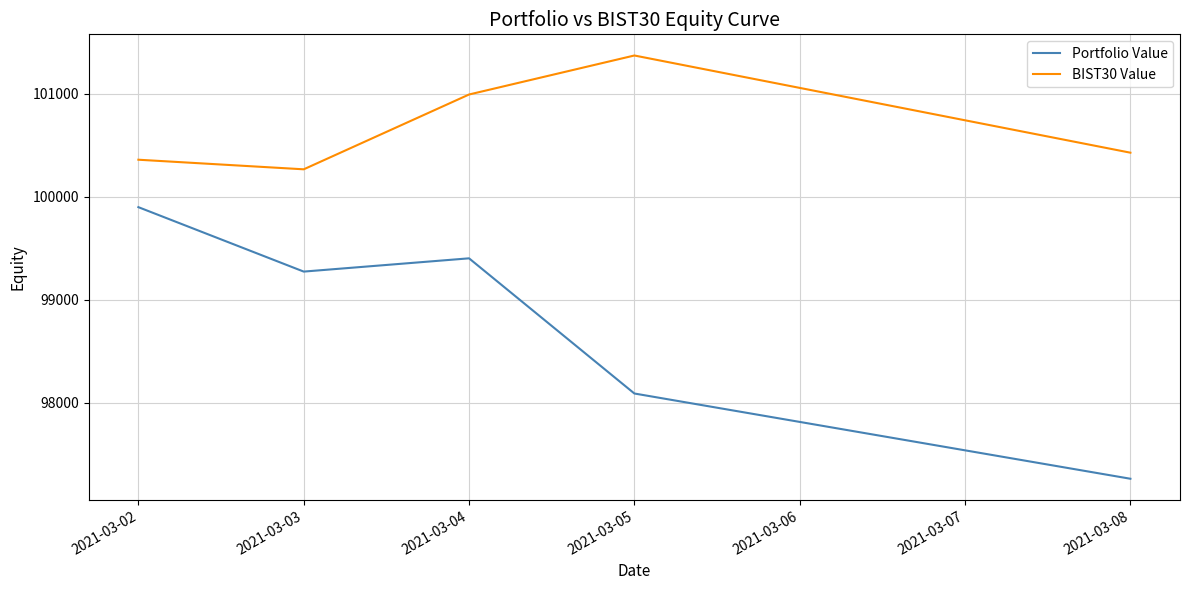

What is the smallest value displayed?

97259.6